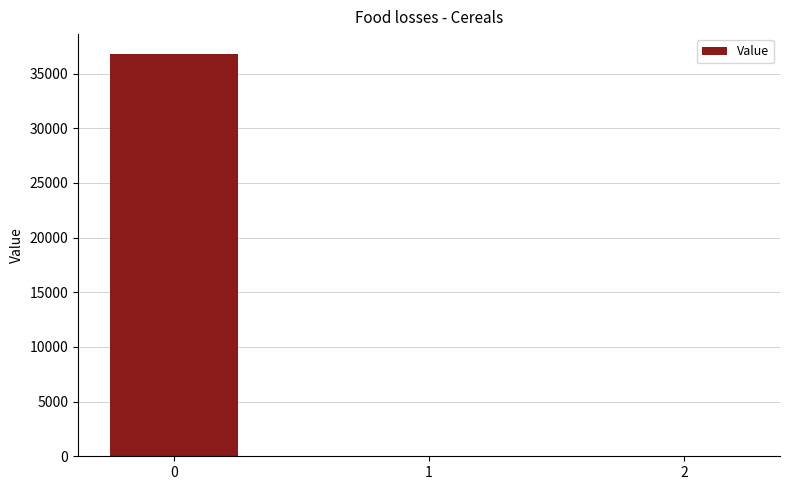

Reading left to right, list all the values displayed in this chart.

36778.3	0.0	0.0